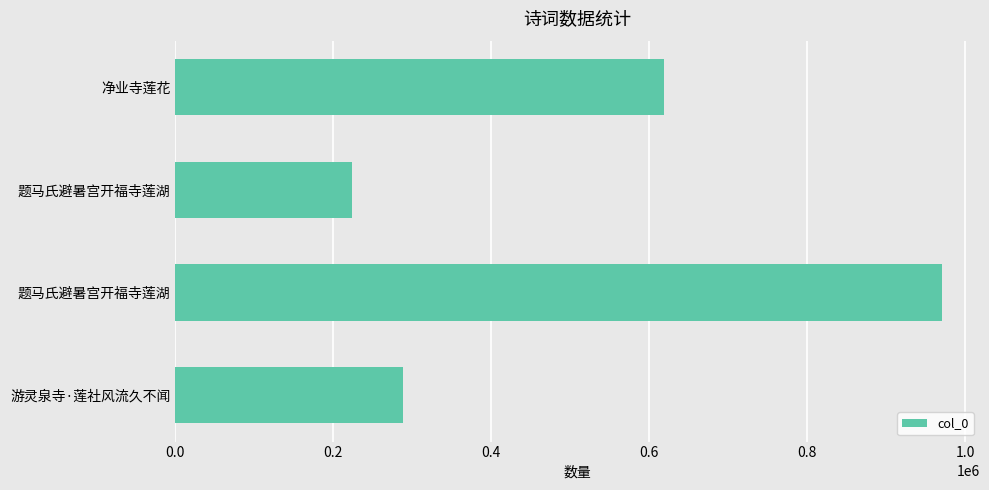

How many bars are there in total?

4